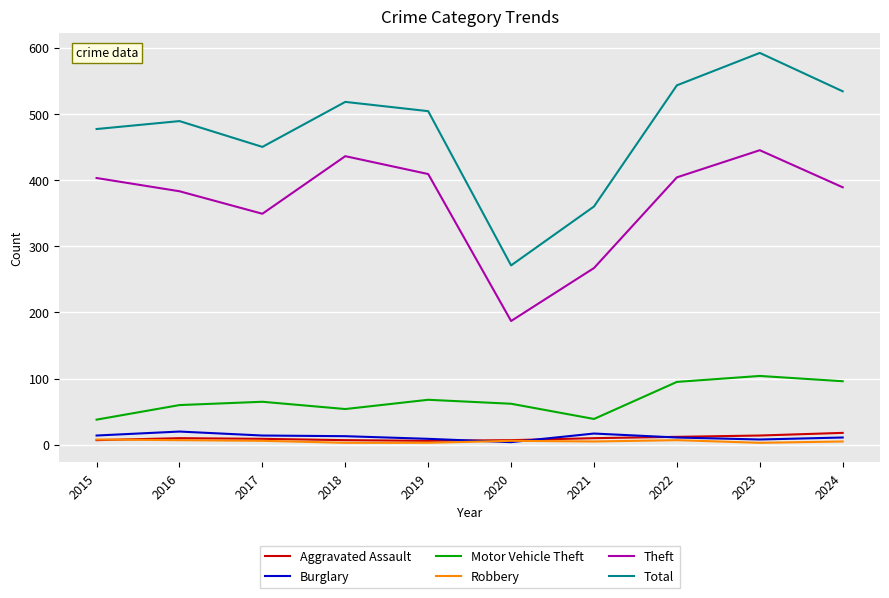

Between 2015 and 2022, which series saw the biggest shift?

Total